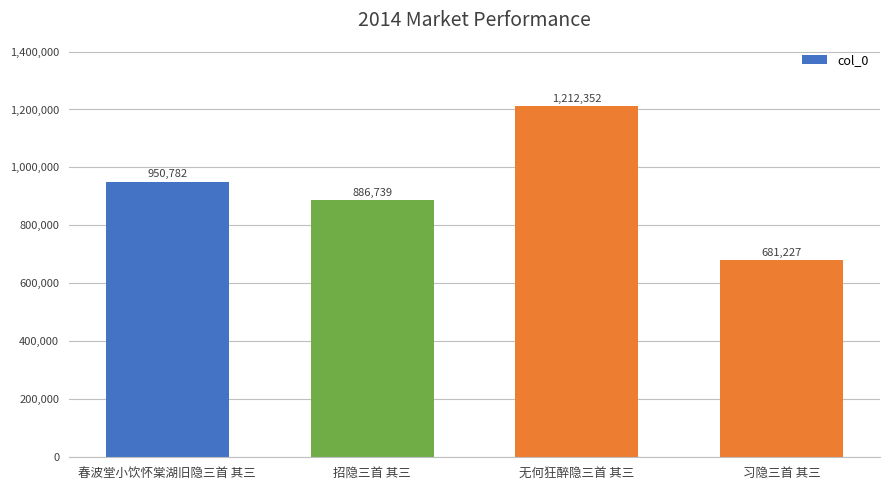

What is the average value?

932775